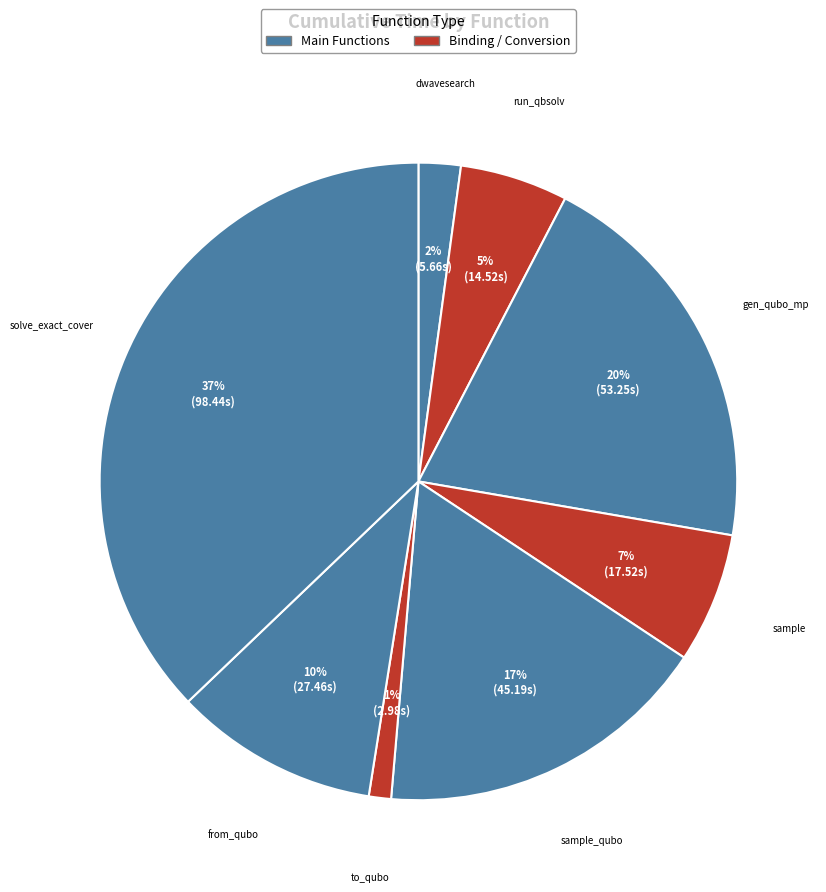

Count the number of slices in the pie.

8